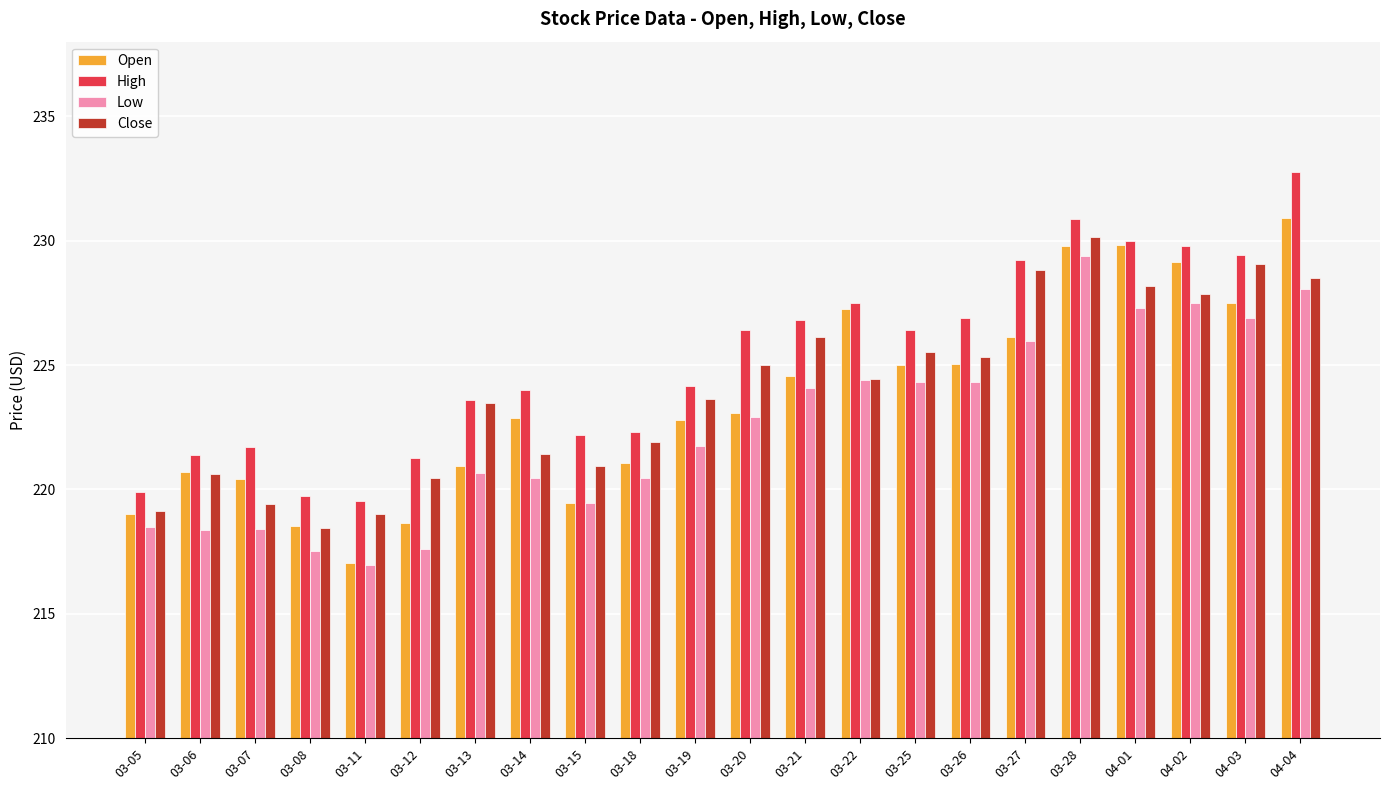

Is it true that Close equals 228.5 at 04-04?

True